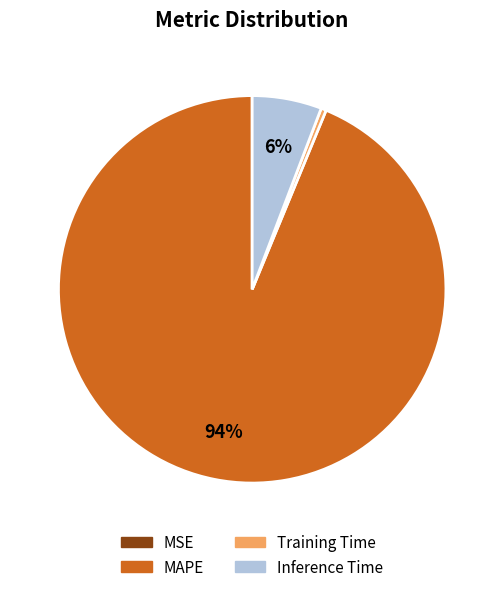

To the nearest percent, what is the average slice percentage?

25%